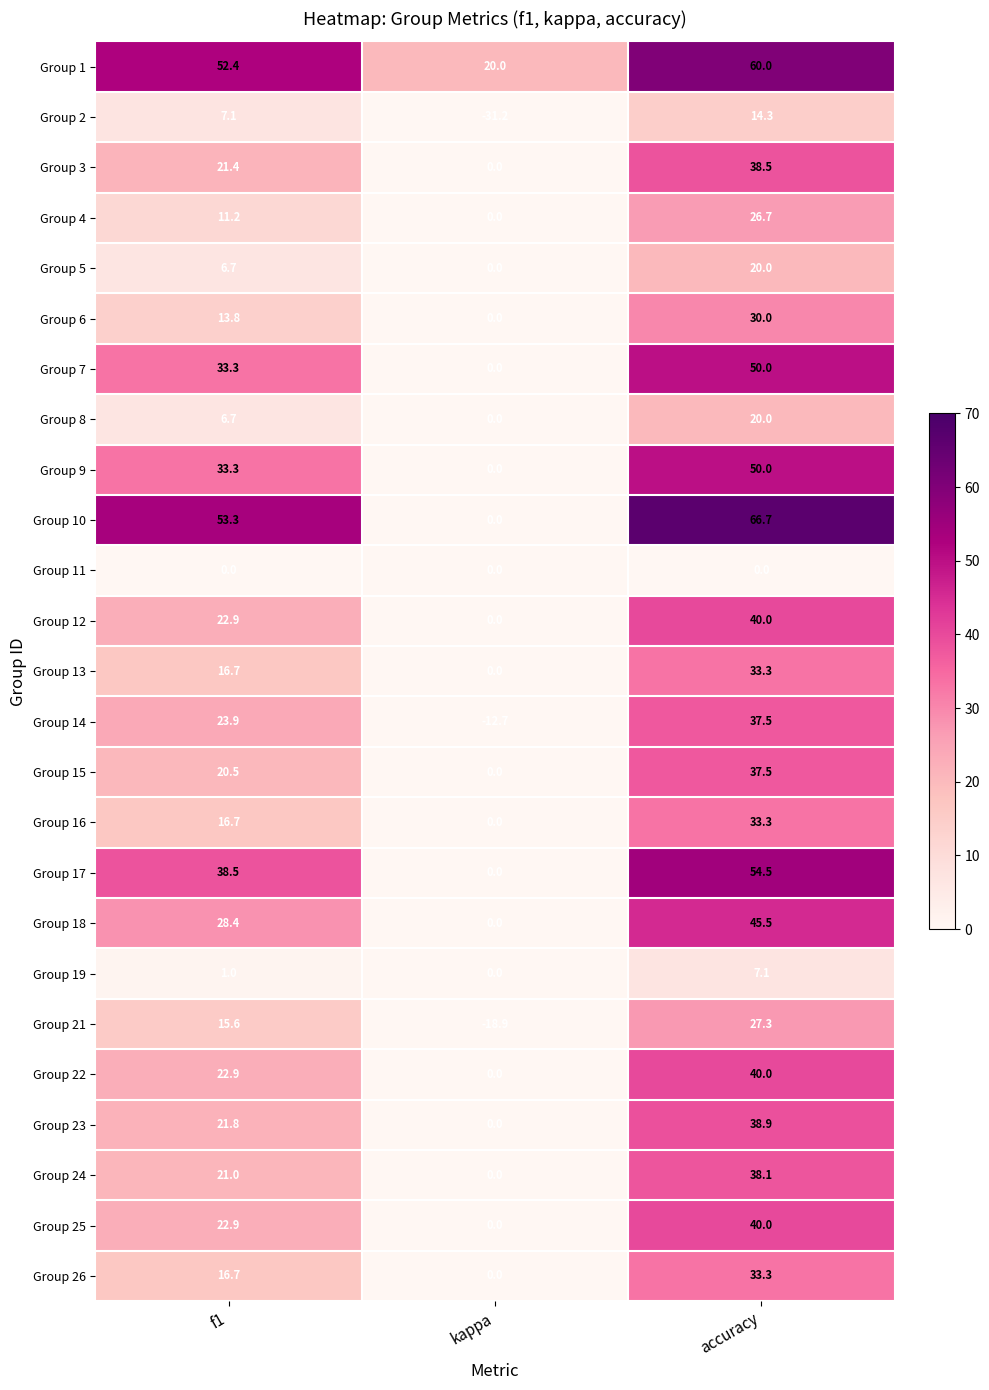

What is the difference between the Group 21 values at accuracy and kappa?

46.2